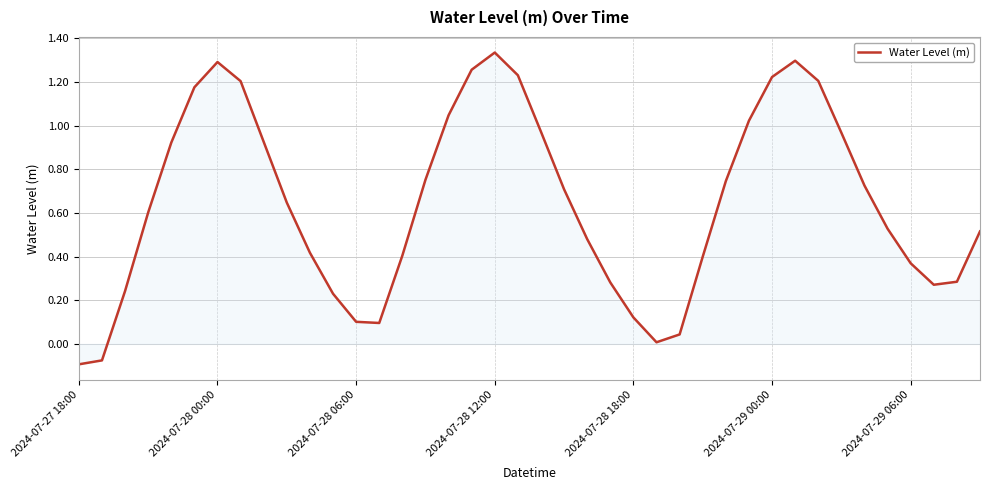

How many lines are shown in the chart?

1